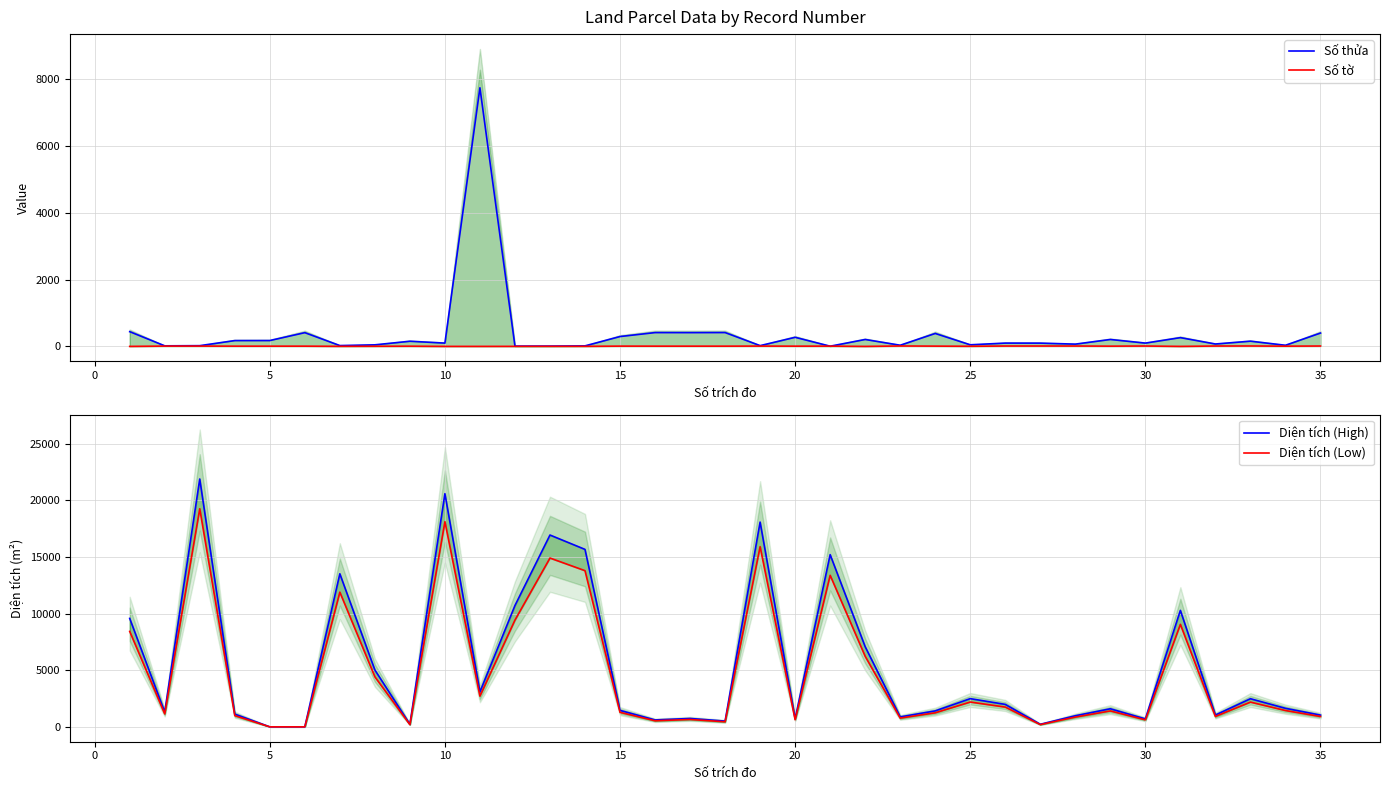

Is it true that Diện tích (High) equals 7586.9 at 12?

False